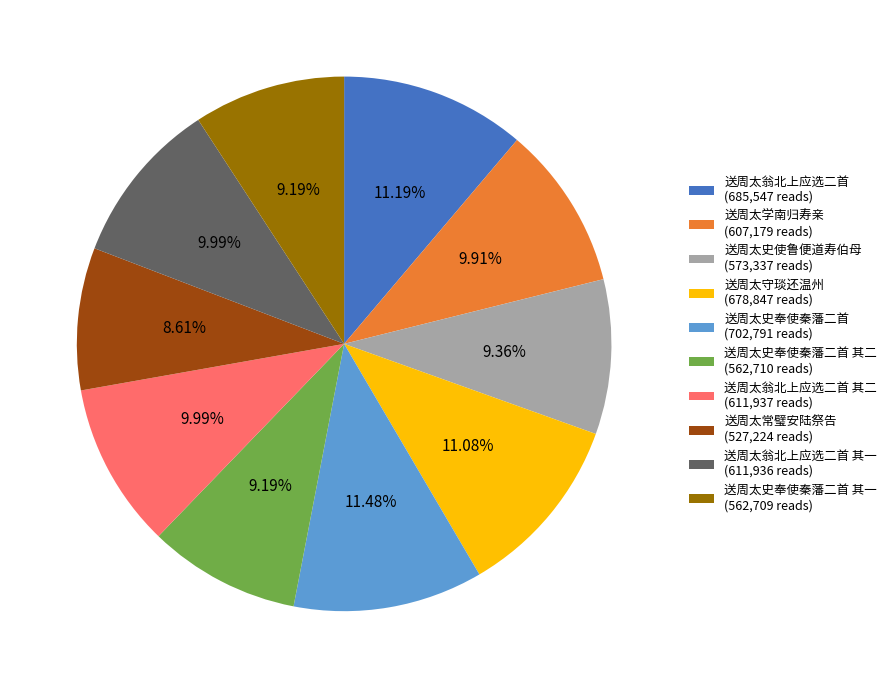

Does any single category account for the majority?

No